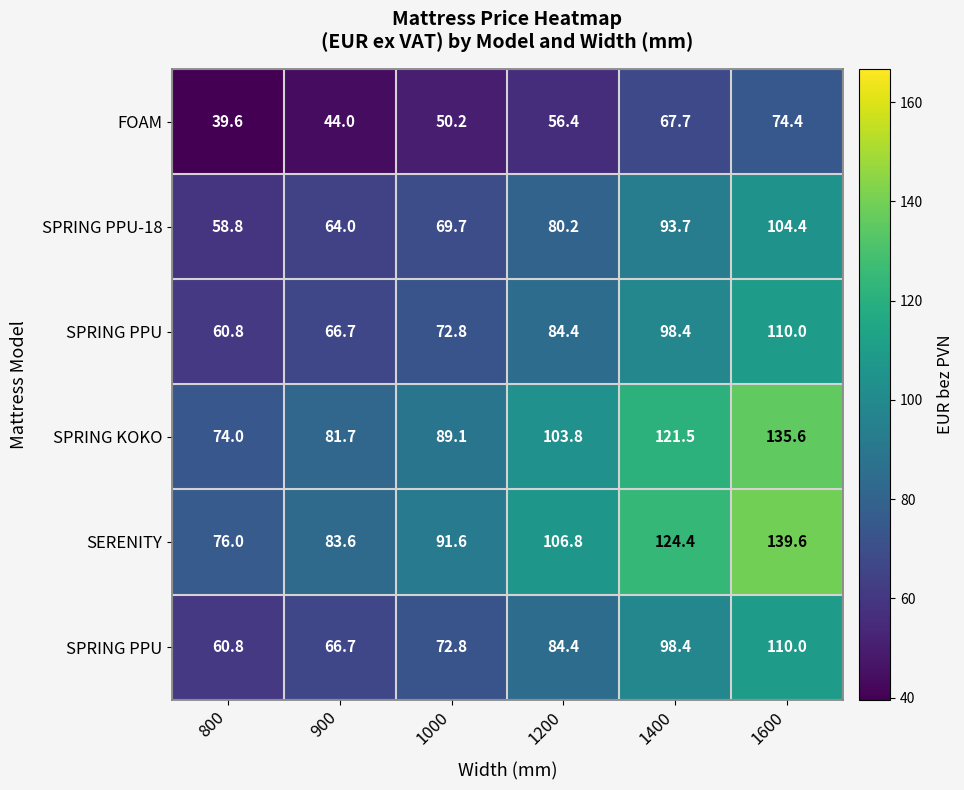

Which has a higher value, 900 or 1600?

1600